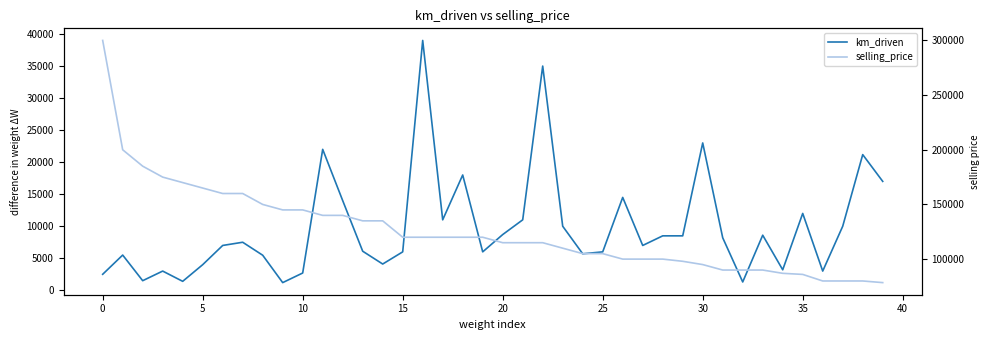

True or false: km_driven and selling_price cross at least once.

False